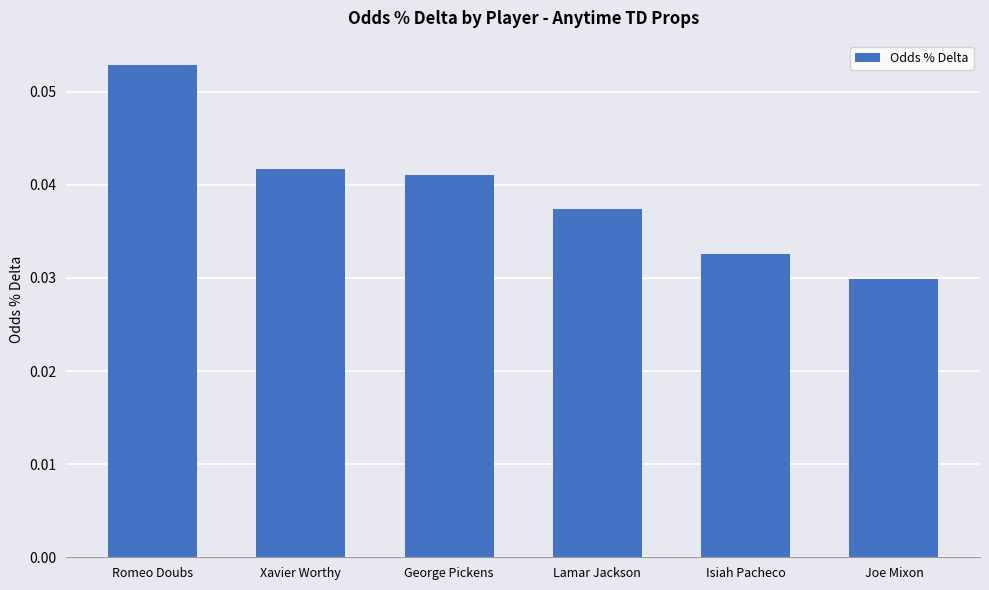

What is the sum of all values?

0.2